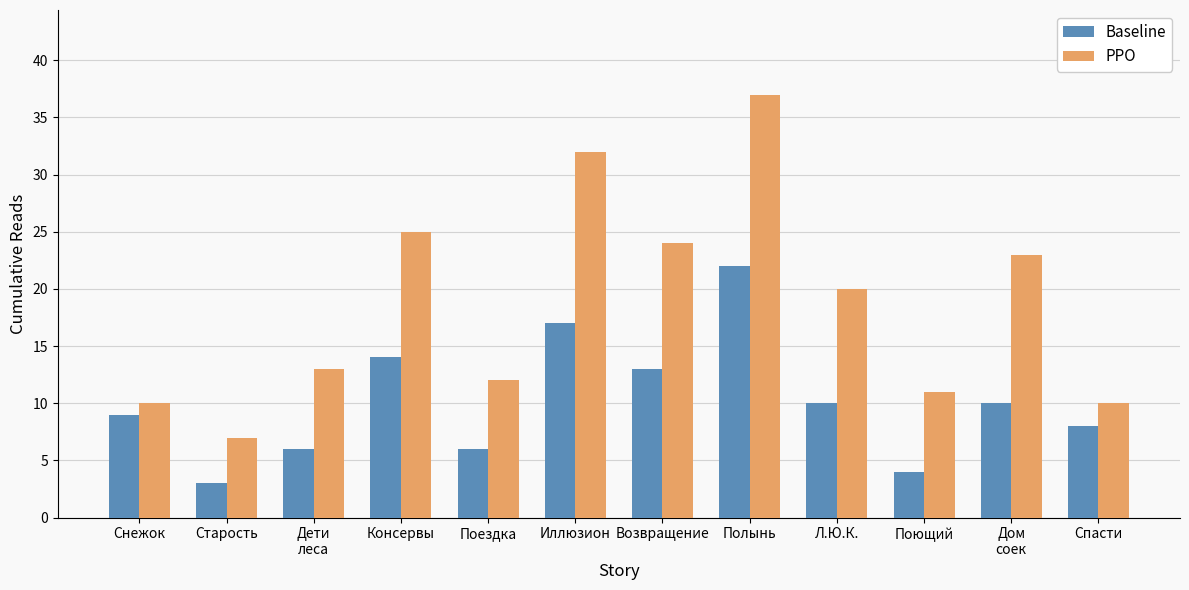

How many values in the Baseline series are below 10?

6